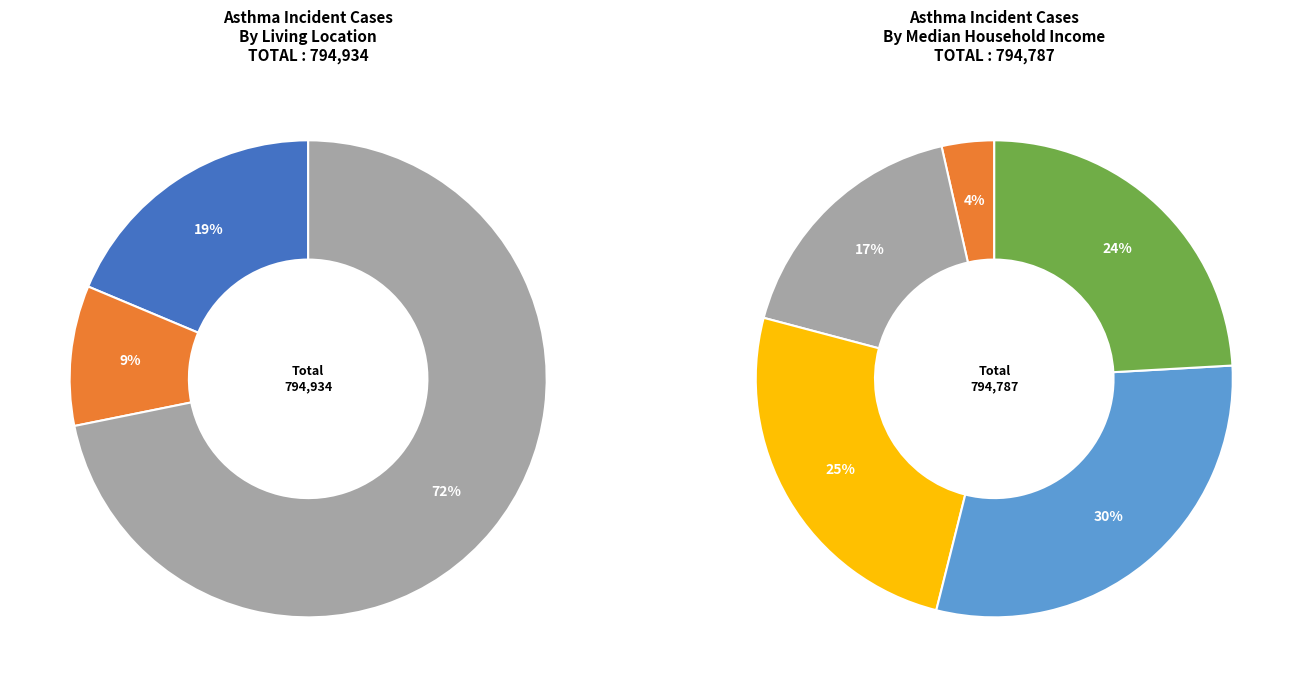

What portion of the pie excludes Rural?

90.7%